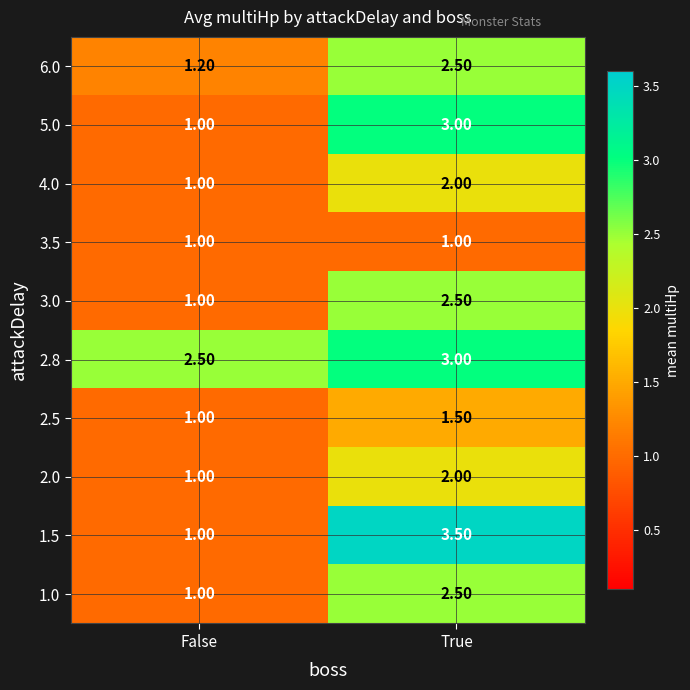

At which label is 1.5 closest to 2?

False